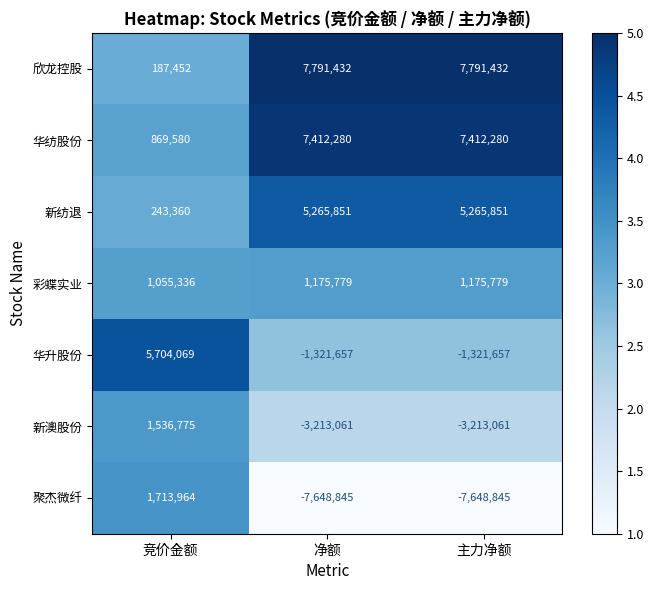

Is it true that 彩蝶实业 equals 1175779 at 净额?

True